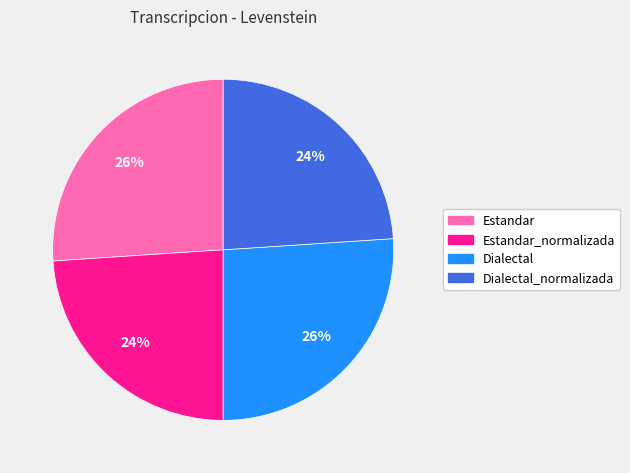

Is there a majority slice in this chart?

No